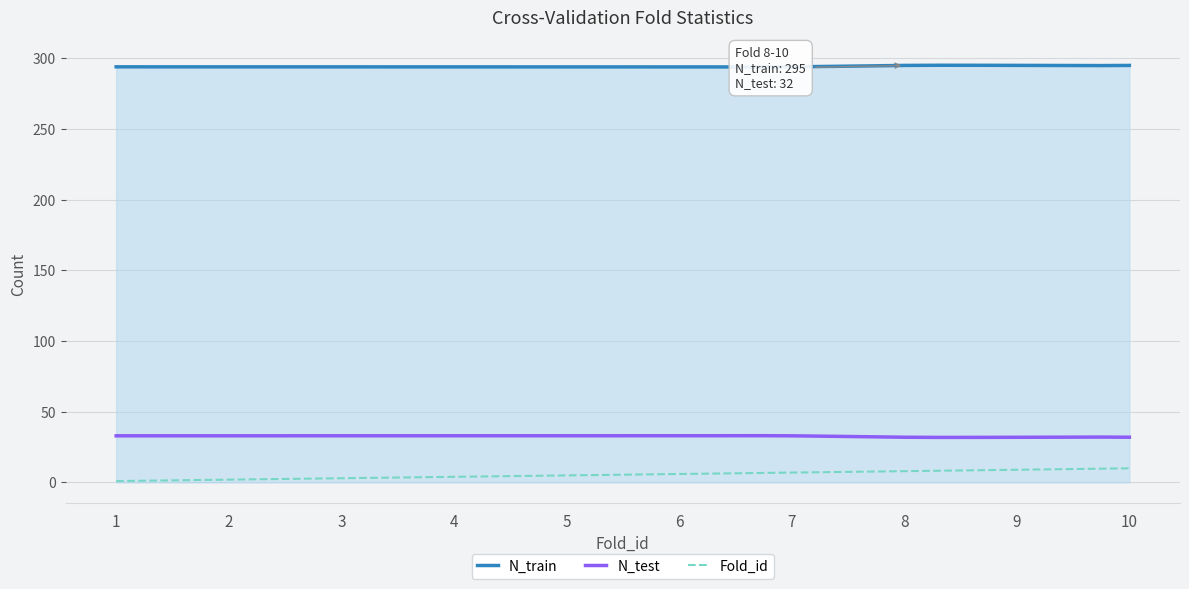

What are all the series names shown in the legend?

N_train, N_test, Fold_id